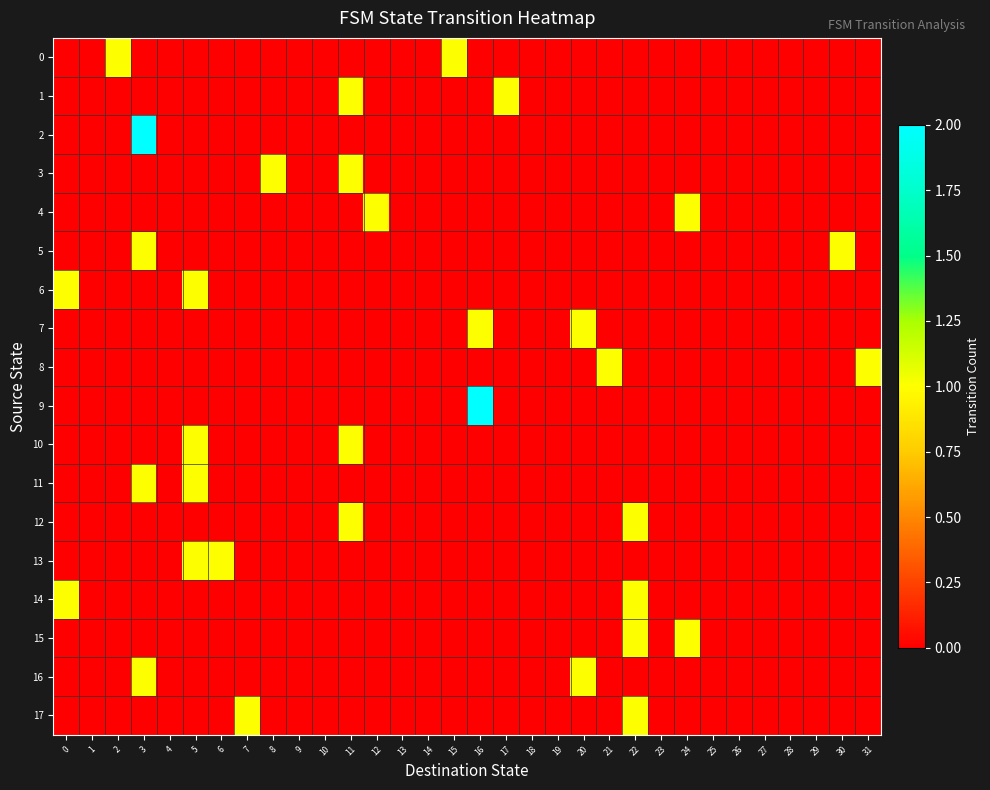

Reading left to right, list all the values displayed in this chart.

0: 0=0	1=0	2=1	3=0	4=0	5=0	6=0	7=0	8=0	9=0	10=0	11=0	12=0	13=0	14=0	15=1	16=0	17=0	18=0	19=0	20=0	21=0	22=0	23=0	24=0	25=0	26=0	27=0	28=0	29=0	30=0	31=0
1: 0=0	1=0	2=0	3=0	4=0	5=0	6=0	7=0	8=0	9=0	10=0	11=1	12=0	13=0	14=0	15=0	16=0	17=1	18=0	19=0	20=0	21=0	22=0	23=0	24=0	25=0	26=0	27=0	28=0	29=0	30=0	31=0
2: 0=0	1=0	2=0	3=2	4=0	5=0	6=0	7=0	8=0	9=0	10=0	11=0	12=0	13=0	14=0	15=0	16=0	17=0	18=0	19=0	20=0	21=0	22=0	23=0	24=0	25=0	26=0	27=0	28=0	29=0	30=0	31=0
3: 0=0	1=0	2=0	3=0	4=0	5=0	6=0	7=0	8=1	9=0	10=0	11=1	12=0	13=0	14=0	15=0	16=0	17=0	18=0	19=0	20=0	21=0	22=0	23=0	24=0	25=0	26=0	27=0	28=0	29=0	30=0	31=0
4: 0=0	1=0	2=0	3=0	4=0	5=0	6=0	7=0	8=0	9=0	10=0	11=0	12=1	13=0	14=0	15=0	16=0	17=0	18=0	19=0	20=0	21=0	22=0	23=0	24=1	25=0	26=0	27=0	28=0	29=0	30=0	31=0
5: 0=0	1=0	2=0	3=1	4=0	5=0	6=0	7=0	8=0	9=0	10=0	11=0	12=0	13=0	14=0	15=0	16=0	17=0	18=0	19=0	20=0	21=0	22=0	23=0	24=0	25=0	26=0	27=0	28=0	29=0	30=1	31=0
6: 0=1	1=0	2=0	3=0	4=0	5=1	6=0	7=0	8=0	9=0	10=0	11=0	12=0	13=0	14=0	15=0	16=0	17=0	18=0	19=0	20=0	21=0	22=0	23=0	24=0	25=0	26=0	27=0	28=0	29=0	30=0	31=0
7: 0=0	1=0	2=0	3=0	4=0	5=0	6=0	7=0	8=0	9=0	10=0	11=0	12=0	13=0	14=0	15=0	16=1	17=0	18=0	19=0	20=1	21=0	22=0	23=0	24=0	25=0	26=0	27=0	28=0	29=0	30=0	31=0
8: 0=0	1=0	2=0	3=0	4=0	5=0	6=0	7=0	8=0	9=0	10=0	11=0	12=0	13=0	14=0	15=0	16=0	17=0	18=0	19=0	20=0	21=1	22=0	23=0	24=0	25=0	26=0	27=0	28=0	29=0	30=0	31=1
9: 0=0	1=0	2=0	3=0	4=0	5=0	6=0	7=0	8=0	9=0	10=0	11=0	12=0	13=0	14=0	15=0	16=2	17=0	18=0	19=0	20=0	21=0	22=0	23=0	24=0	25=0	26=0	27=0	28=0	29=0	30=0	31=0
10: 0=0	1=0	2=0	3=0	4=0	5=1	6=0	7=0	8=0	9=0	10=0	11=1	12=0	13=0	14=0	15=0	16=0	17=0	18=0	19=0	20=0	21=0	22=0	23=0	24=0	25=0	26=0	27=0	28=0	29=0	30=0	31=0
11: 0=0	1=0	2=0	3=1	4=0	5=1	6=0	7=0	8=0	9=0	10=0	11=0	12=0	13=0	14=0	15=0	16=0	17=0	18=0	19=0	20=0	21=0	22=0	23=0	24=0	25=0	26=0	27=0	28=0	29=0	30=0	31=0
12: 0=0	1=0	2=0	3=0	4=0	5=0	6=0	7=0	8=0	9=0	10=0	11=1	12=0	13=0	14=0	15=0	16=0	17=0	18=0	19=0	20=0	21=0	22=1	23=0	24=0	25=0	26=0	27=0	28=0	29=0	30=0	31=0
13: 0=0	1=0	2=0	3=0	4=0	5=1	6=1	7=0	8=0	9=0	10=0	11=0	12=0	13=0	14=0	15=0	16=0	17=0	18=0	19=0	20=0	21=0	22=0	23=0	24=0	25=0	26=0	27=0	28=0	29=0	30=0	31=0
14: 0=1	1=0	2=0	3=0	4=0	5=0	6=0	7=0	8=0	9=0	10=0	11=0	12=0	13=0	14=0	15=0	16=0	17=0	18=0	19=0	20=0	21=0	22=1	23=0	24=0	25=0	26=0	27=0	28=0	29=0	30=0	31=0
15: 0=0	1=0	2=0	3=0	4=0	5=0	6=0	7=0	8=0	9=0	10=0	11=0	12=0	13=0	14=0	15=0	16=0	17=0	18=0	19=0	20=0	21=0	22=1	23=0	24=1	25=0	26=0	27=0	28=0	29=0	30=0	31=0
16: 0=0	1=0	2=0	3=1	4=0	5=0	6=0	7=0	8=0	9=0	10=0	11=0	12=0	13=0	14=0	15=0	16=0	17=0	18=0	19=0	20=1	21=0	22=0	23=0	24=0	25=0	26=0	27=0	28=0	29=0	30=0	31=0
17: 0=0	1=0	2=0	3=0	4=0	5=0	6=0	7=1	8=0	9=0	10=0	11=0	12=0	13=0	14=0	15=0	16=0	17=0	18=0	19=0	20=0	21=0	22=1	23=0	24=0	25=0	26=0	27=0	28=0	29=0	30=0	31=0